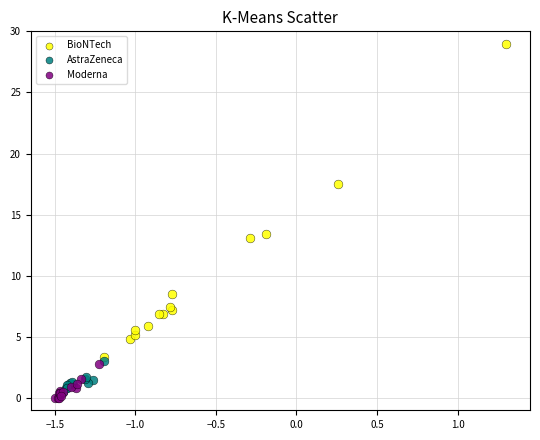

What are all the series names shown in the legend?

BioNTech, AstraZeneca, Moderna